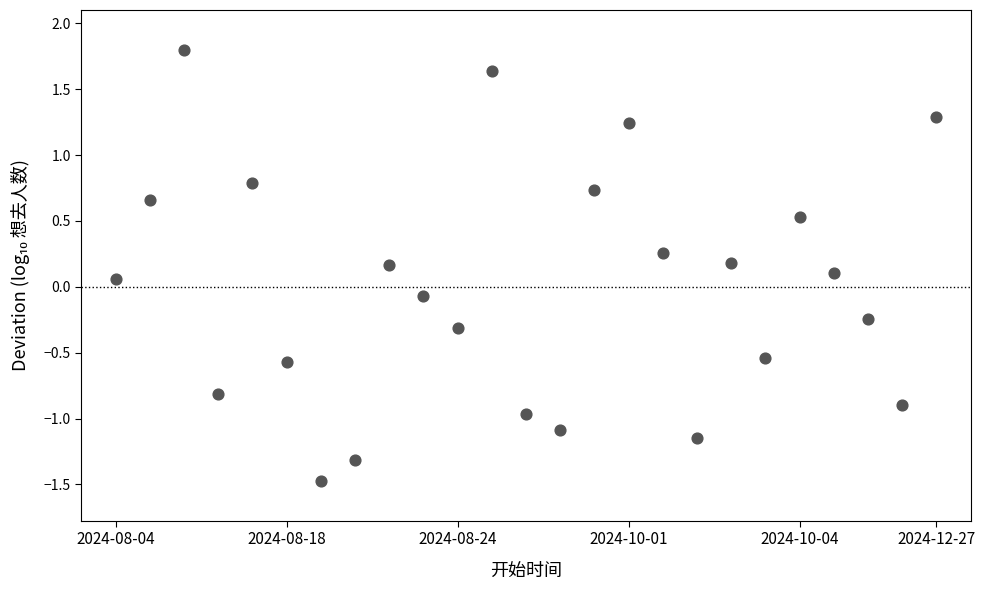

What is the range of X values (max minus min)?

24.0